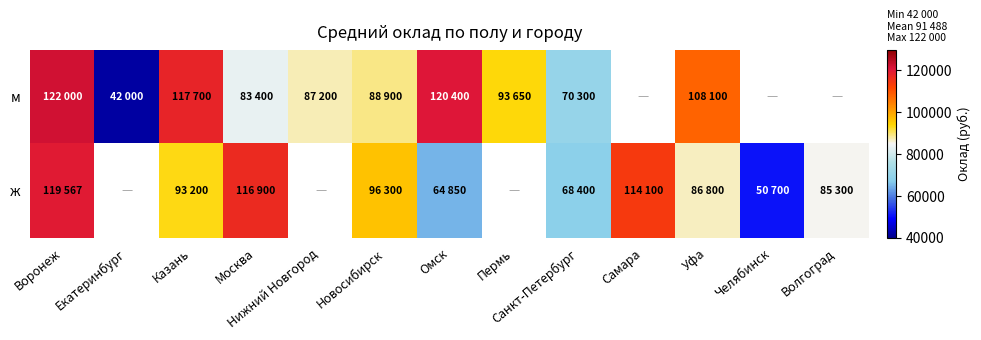

What is the difference between the highest and lowest values at Уфа?

21300.0